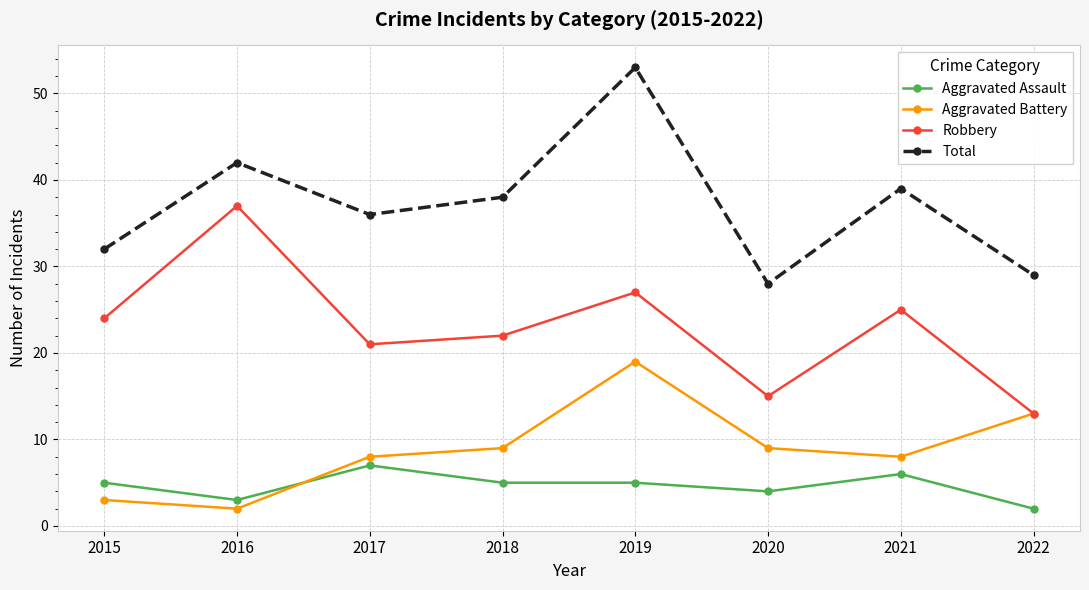

The Total series shows 36 at 2017. True or false?

True